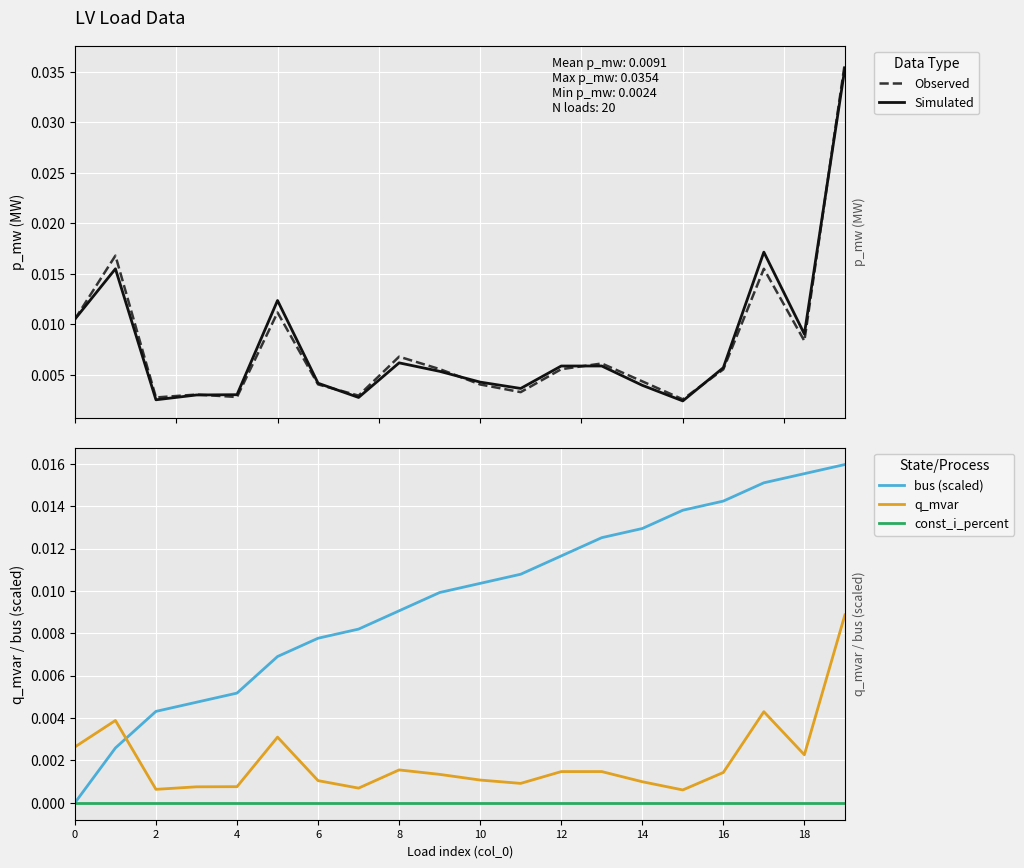

True or false: q_mvar and bus (scaled) cross at least once.

True